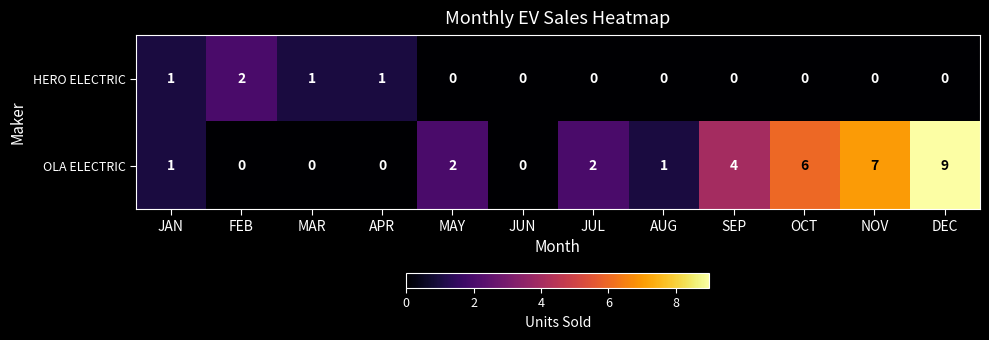

What is the spread (max minus min) of values at AUG?

1